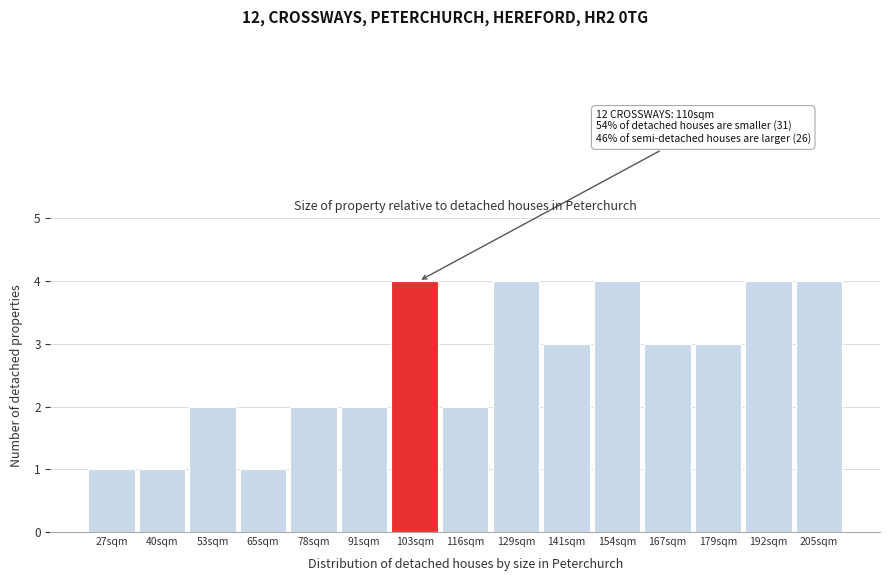

Reading left to right, what are all the values shown in this chart?

1	1	2	1	2	2	4	2	4	3	4	3	3	4	4